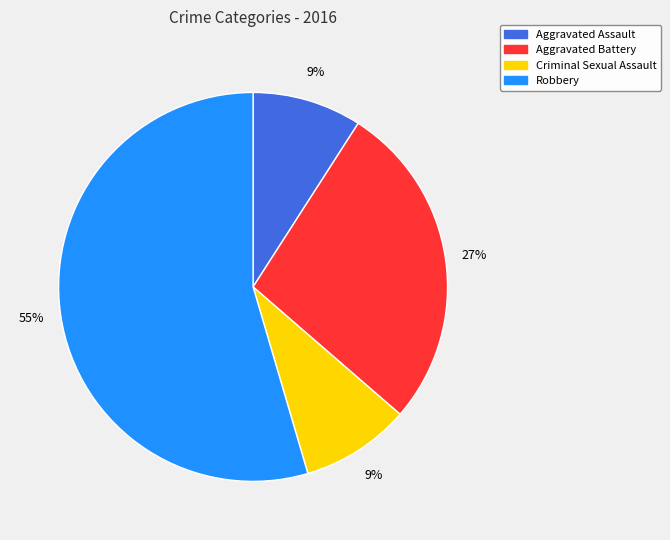

The Aggravated Assault slice represents 9% of the pie. True or false?

True